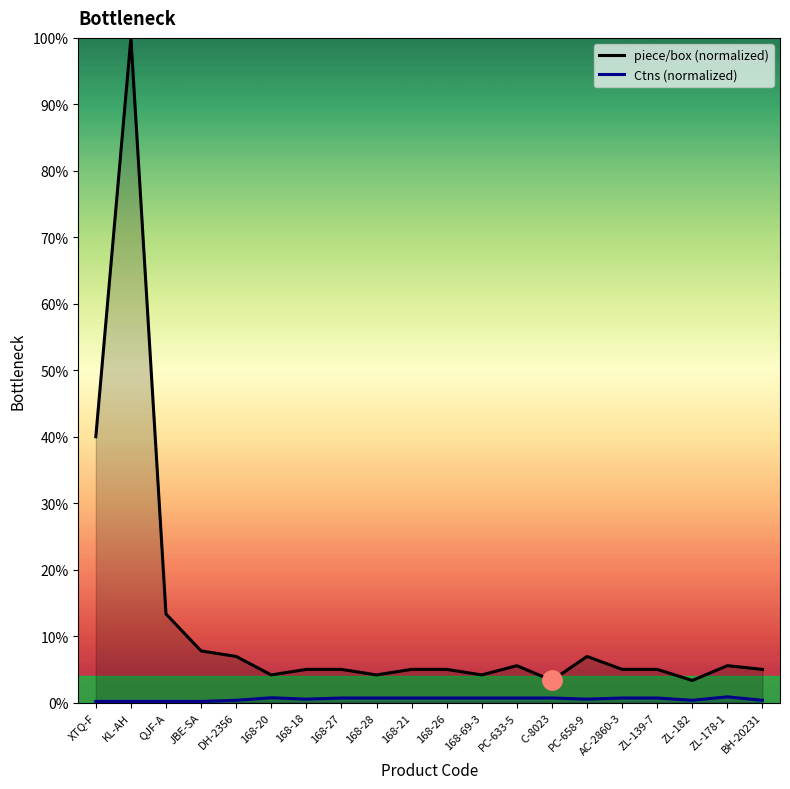

What is the label of the 11th point from the right?

168-21